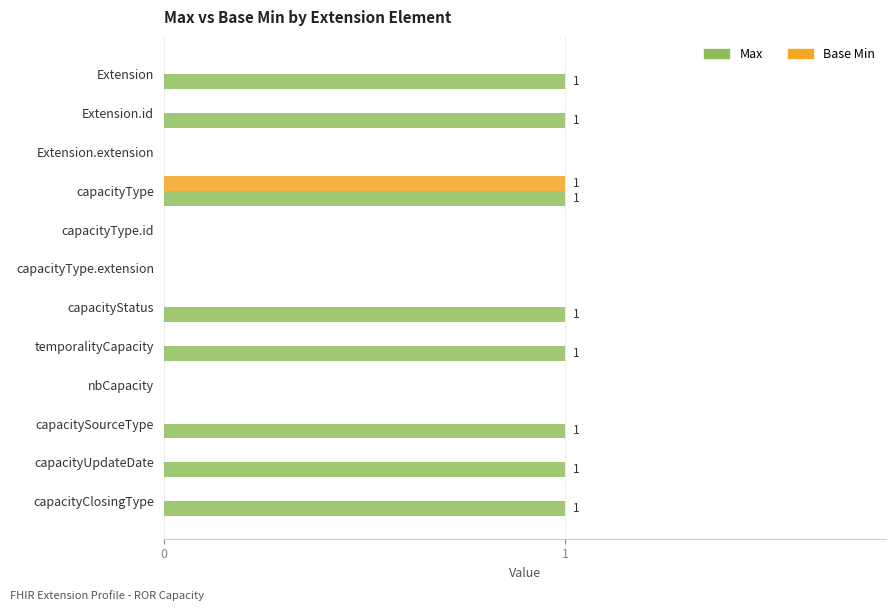

True or false: Base Min has a value of 0 at capacityUpdateDate.

True